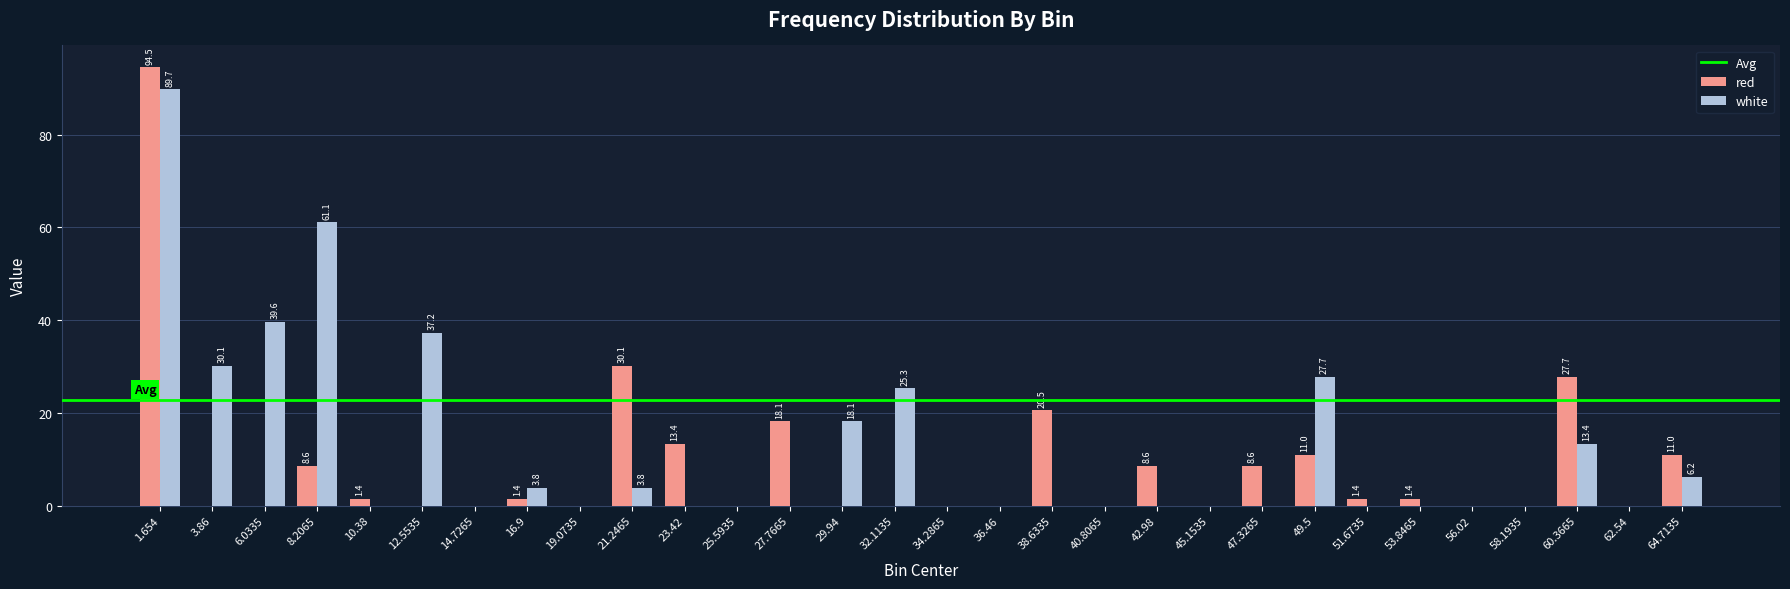

Is it true that white equals 15.1 at 12.5535?

False